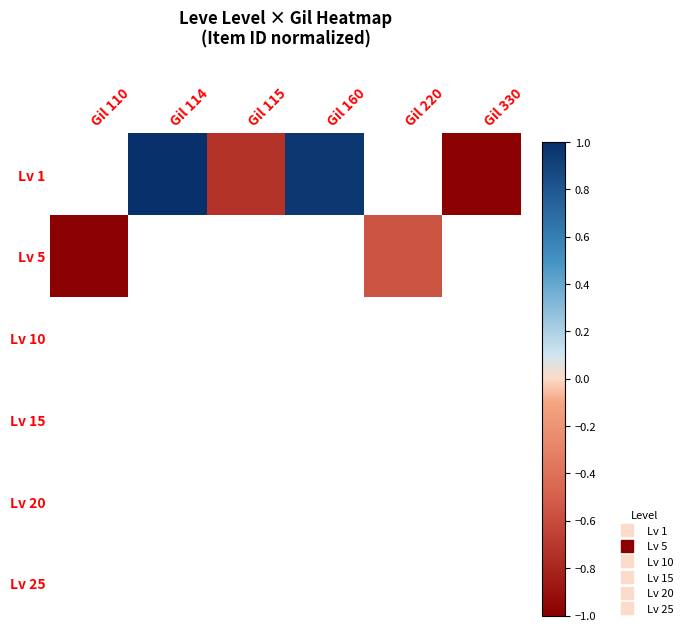

What is the minimum value shown in the chart?

-1.0